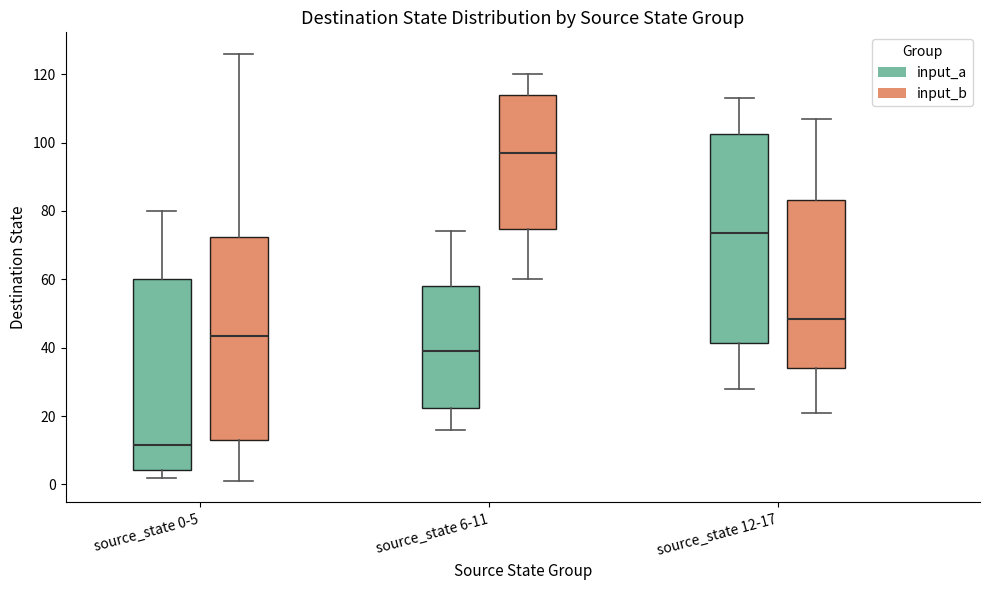

Reading left to right, transcribe this box plot: for each box, give where its median line is, the range the box spans, and where its two whiskers end, as read against the y-axis. The values are not printed on the chart, so give them approximately, as read against the axis.

source_state 0-5 (input_a): median 12, box 4 to 60, whiskers 2 to 80
source_state 0-5 (input_b): median 44, box 14 to 72, whiskers 2 to 126
source_state 6-11 (input_a): median 40, box 22 to 58, whiskers 16 to 74
source_state 6-11 (input_b): median 98, box 74 to 114, whiskers 60 to 120
source_state 12-17 (input_a): median 74, box 42 to 102, whiskers 28 to 114
source_state 12-17 (input_b): median 48, box 34 to 84, whiskers 22 to 108